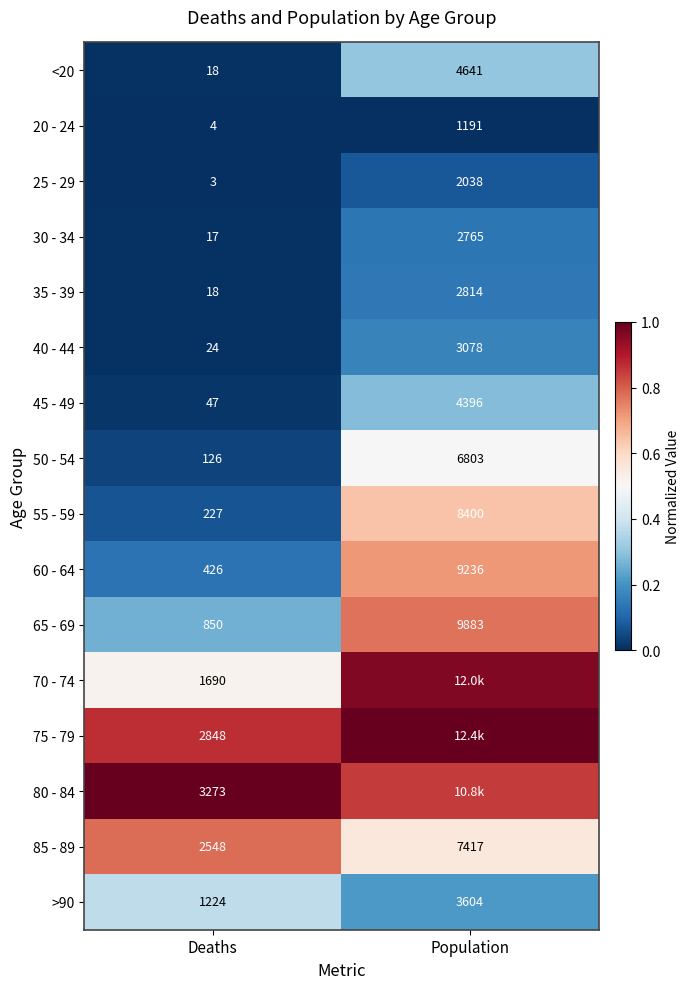

Where is 40 - 44 nearest to the value 1551?

Deaths